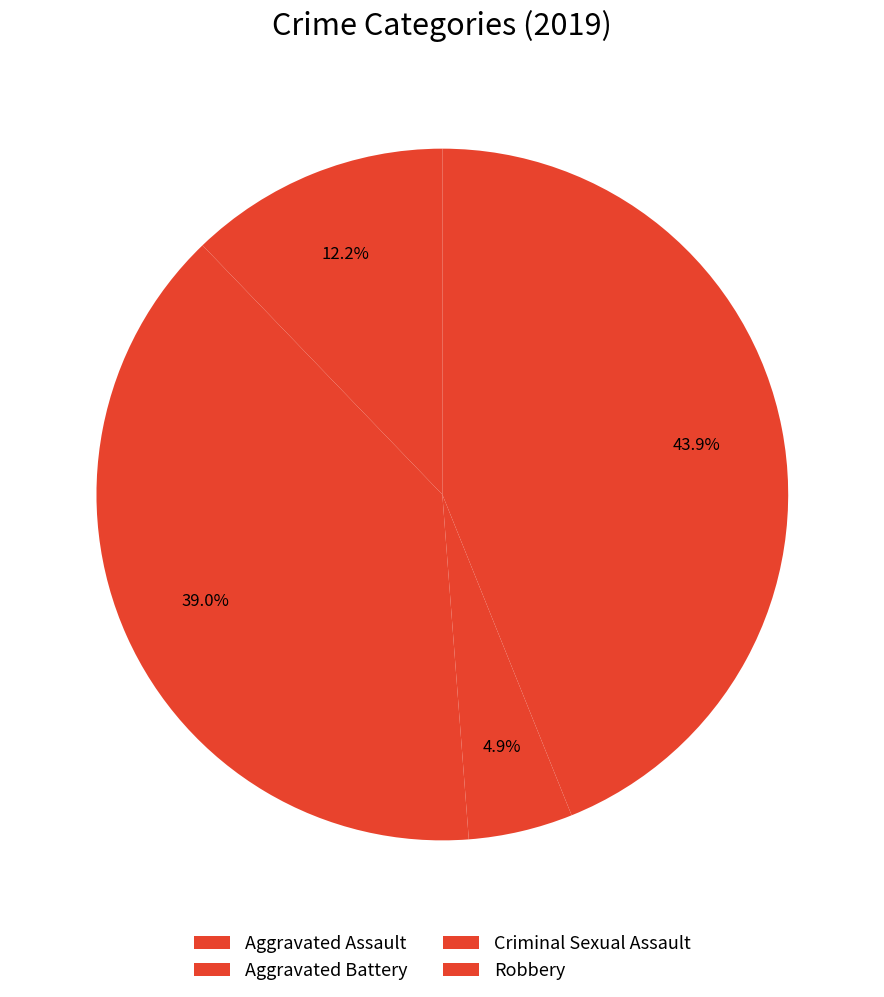

How many slices are in this pie chart?

4